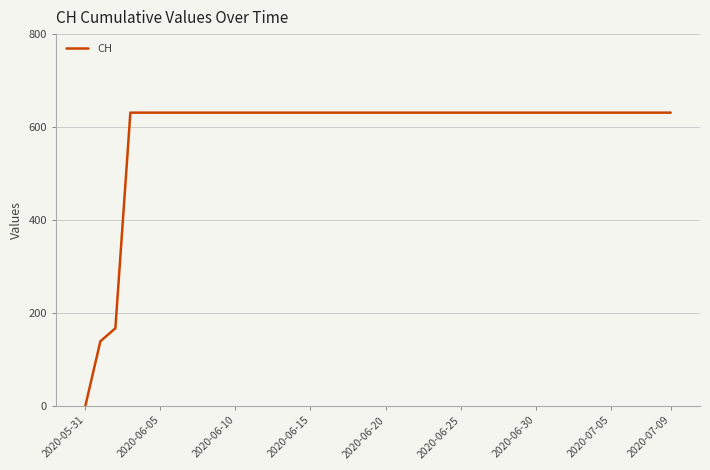

What is the maximum value shown in the chart?

631